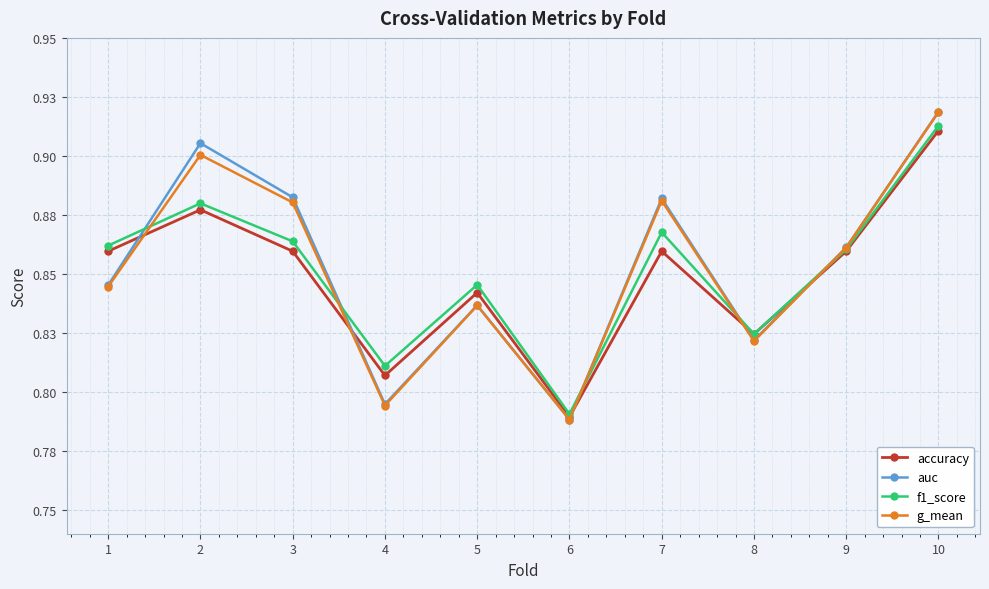

What is the minimum value for f1_score?

0.8